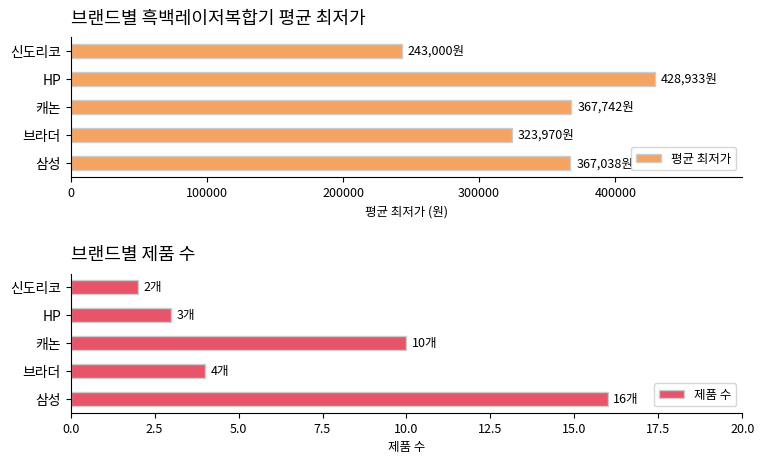

How many categories are shown in the chart?

5